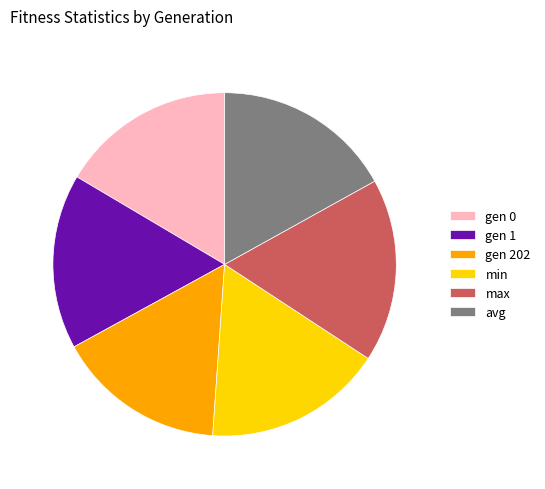

Between max and gen 1, which is larger?

max